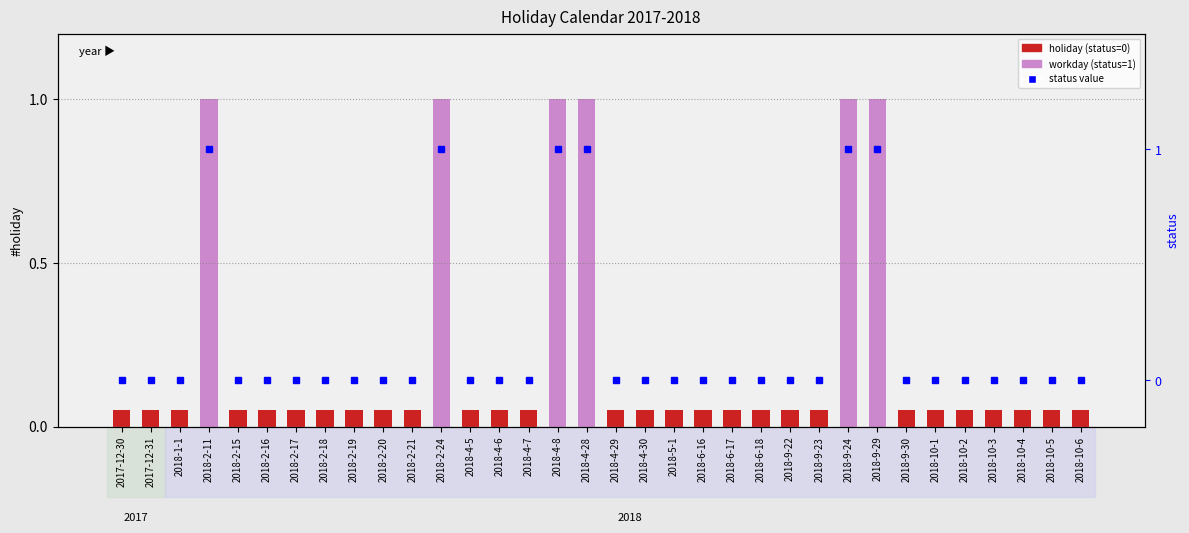

Where is #holiday (0=off, 1=workday) nearest to the value 0?

2017-12-30